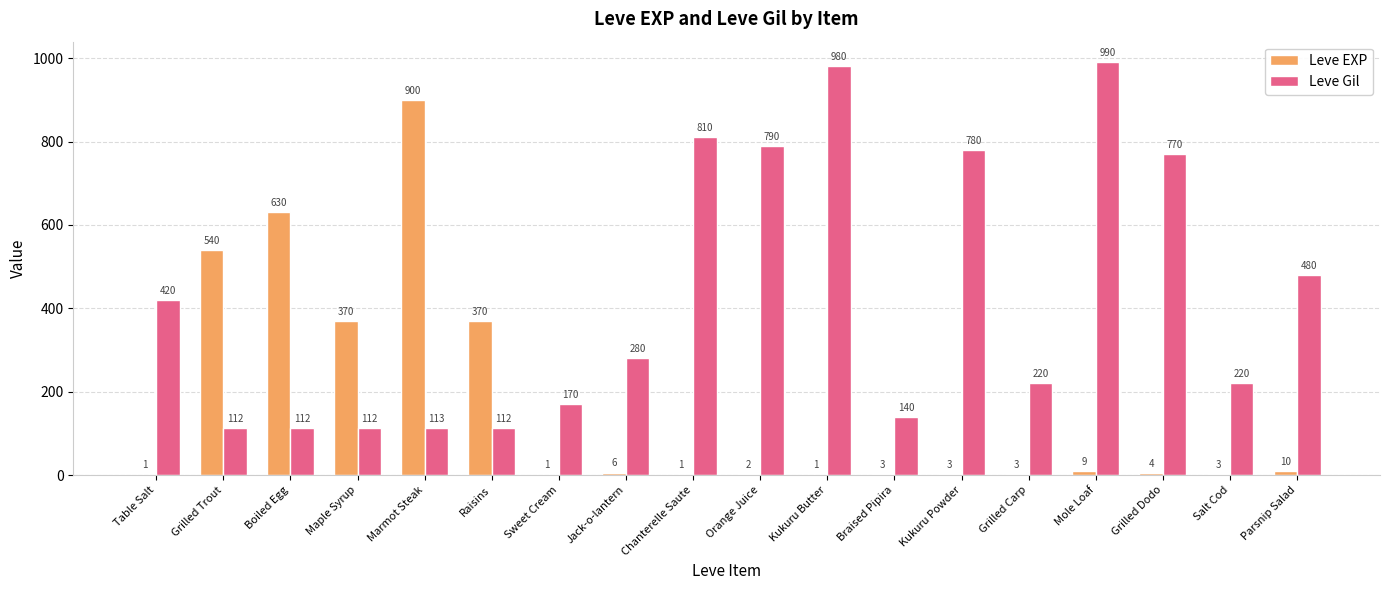

The Leve EXP series shows 9 at Mole Loaf. True or false?

True